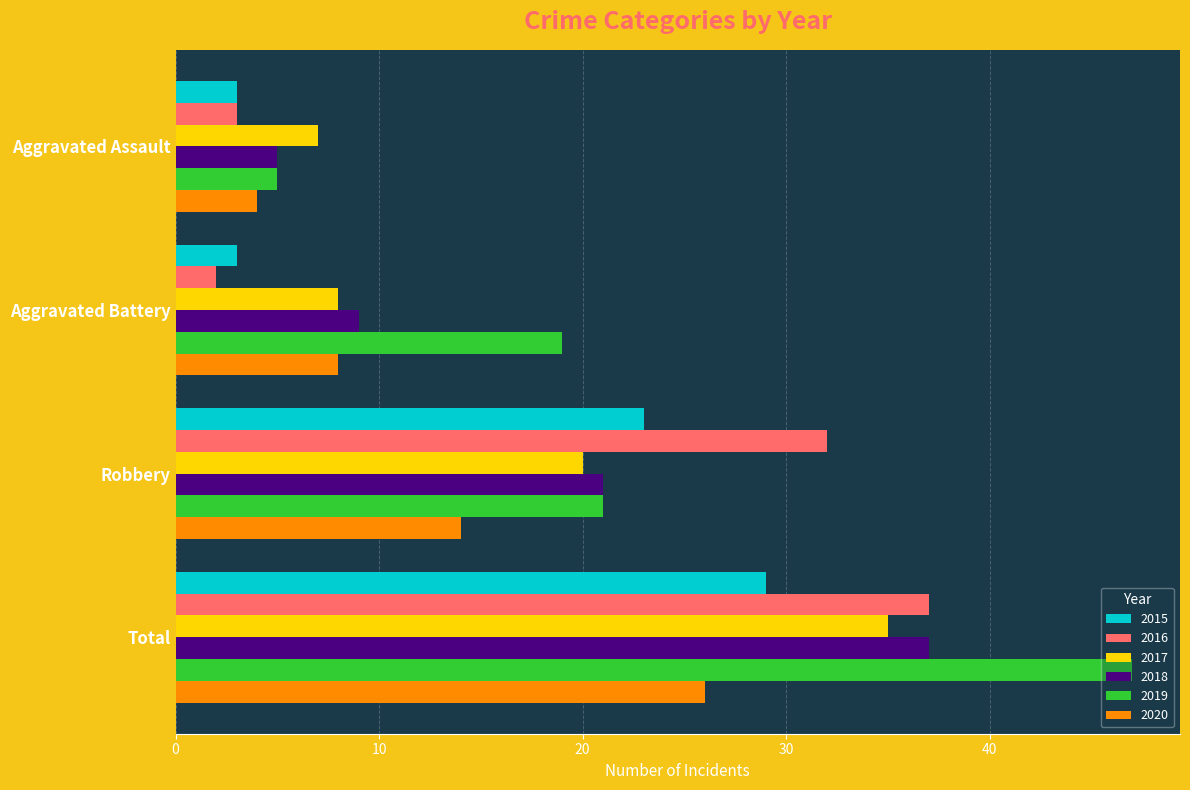

What is the greatest value displayed?

47